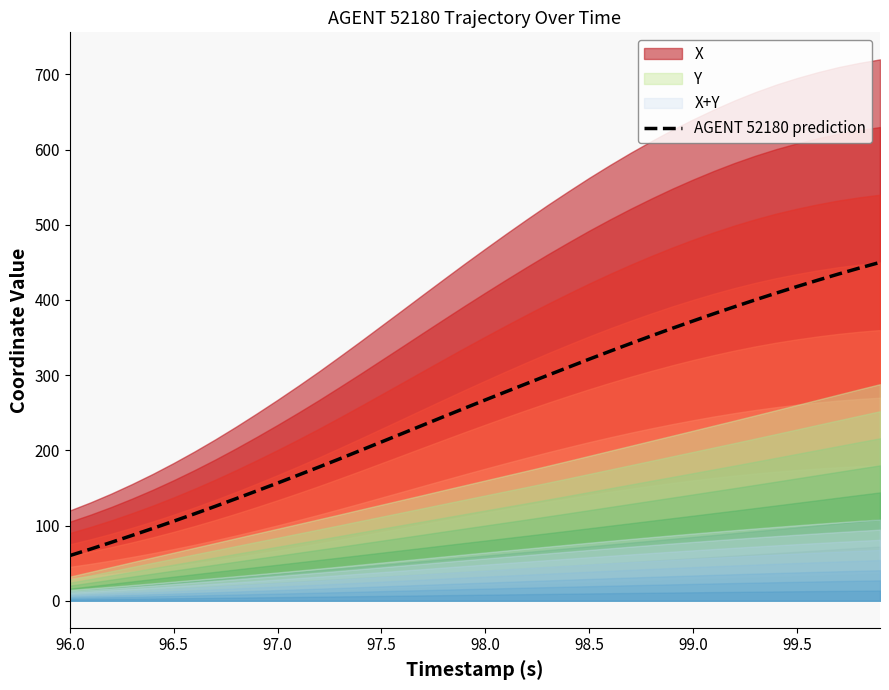

What is the lowest value of the AGENT 52180 prediction series?

60.0